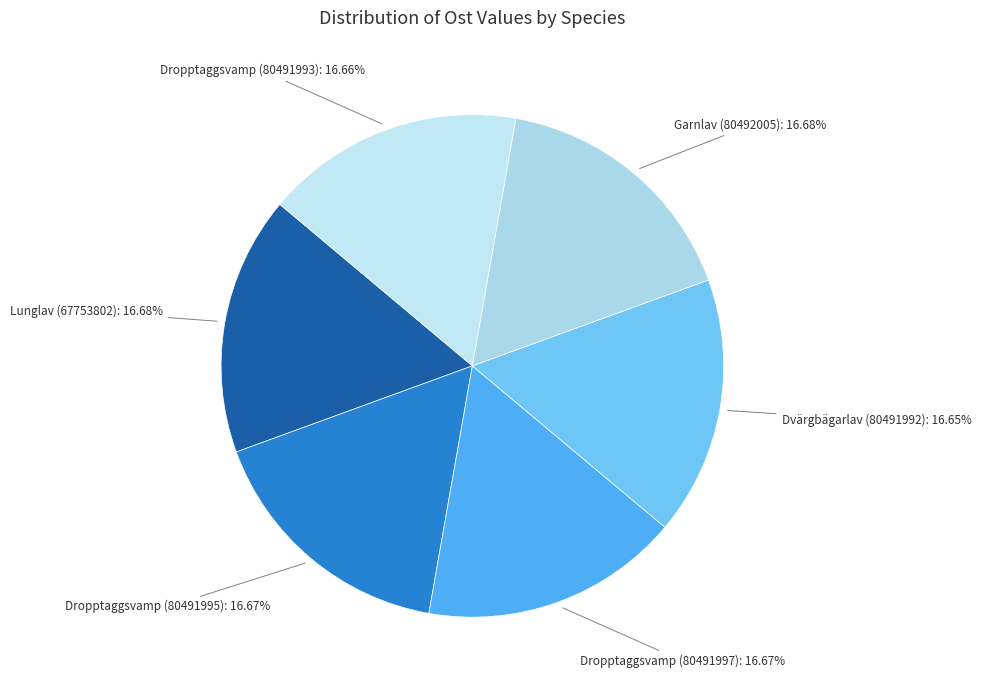

Is there any slice that represents more than half of the pie?

No